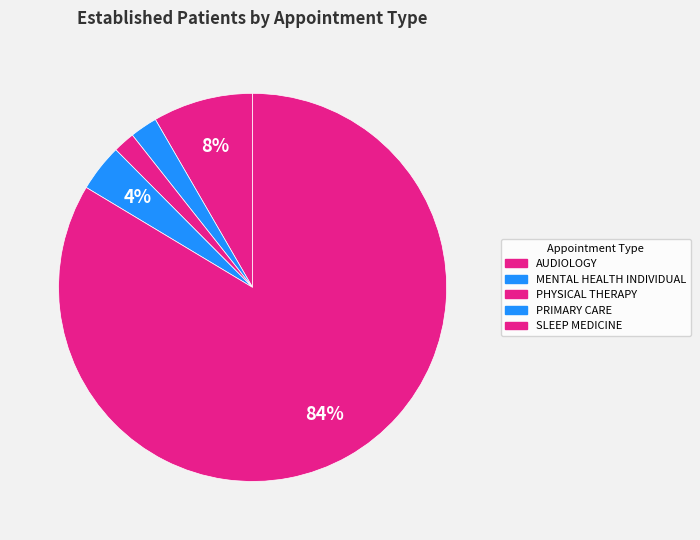

What is the total percentage of PRIMARY CARE and SLEEP MEDICINE?

87.5%